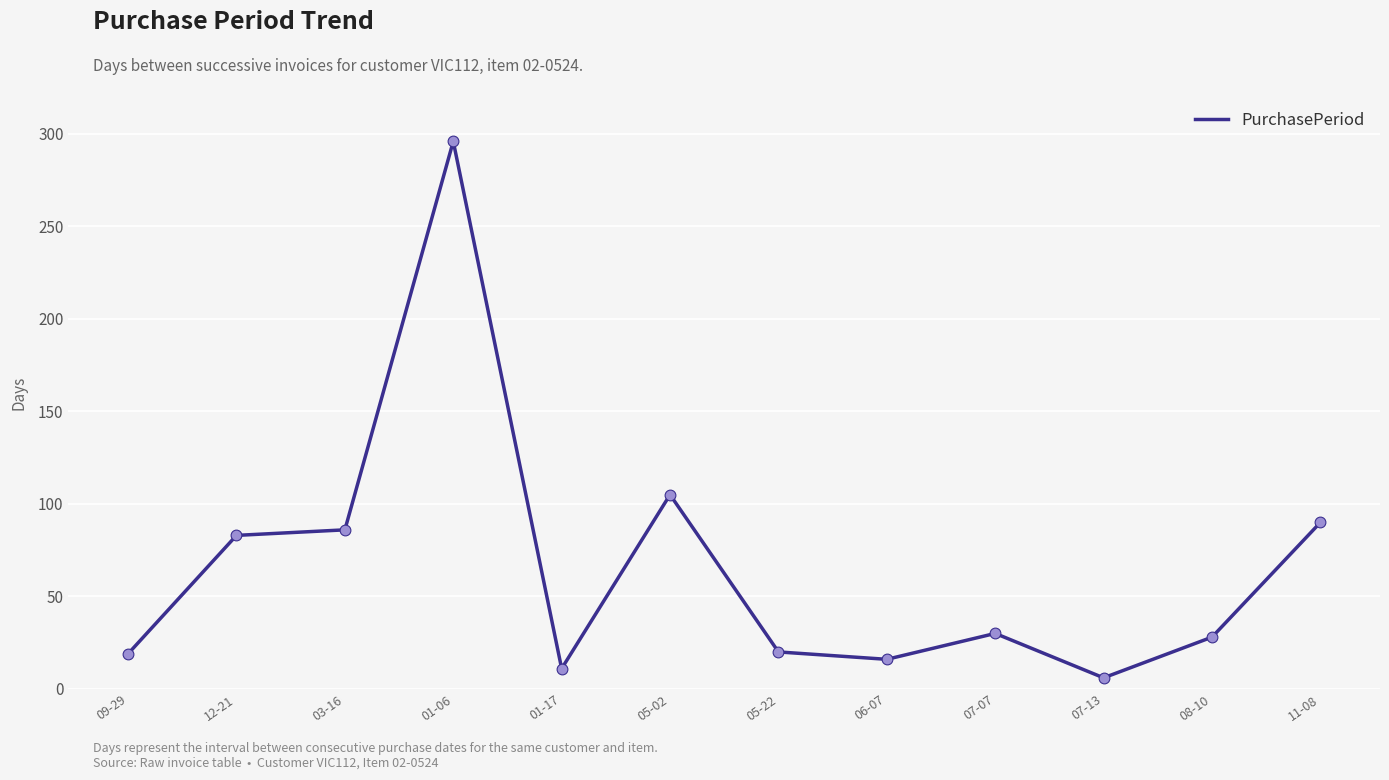

What is the change in value from 09-29 to 05-22?

+1